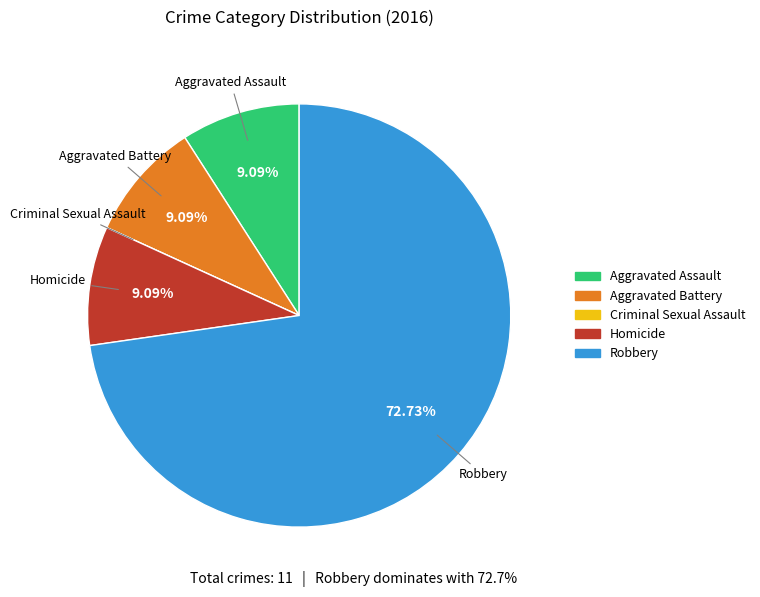

Which category accounts for the majority?

Robbery